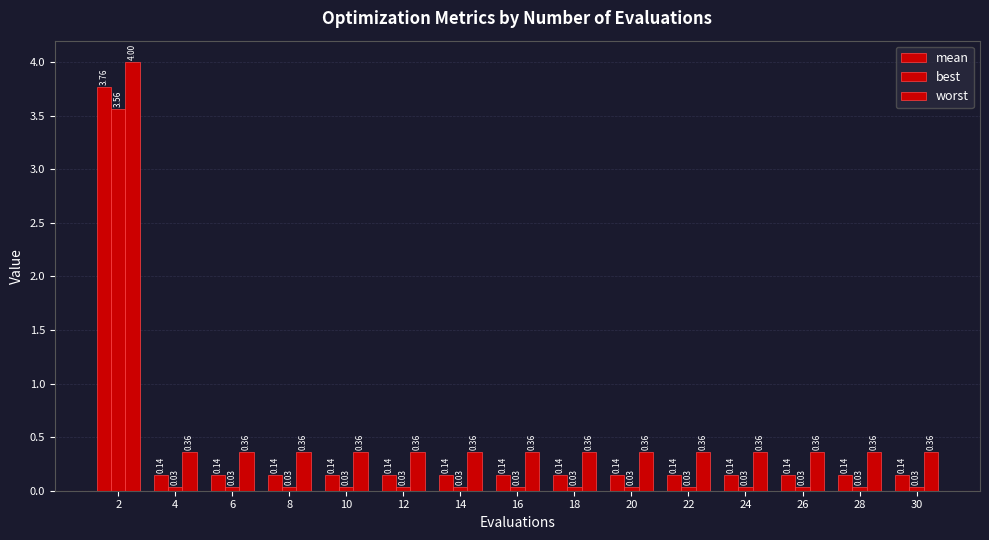

What is the sum of all best values?

4.0